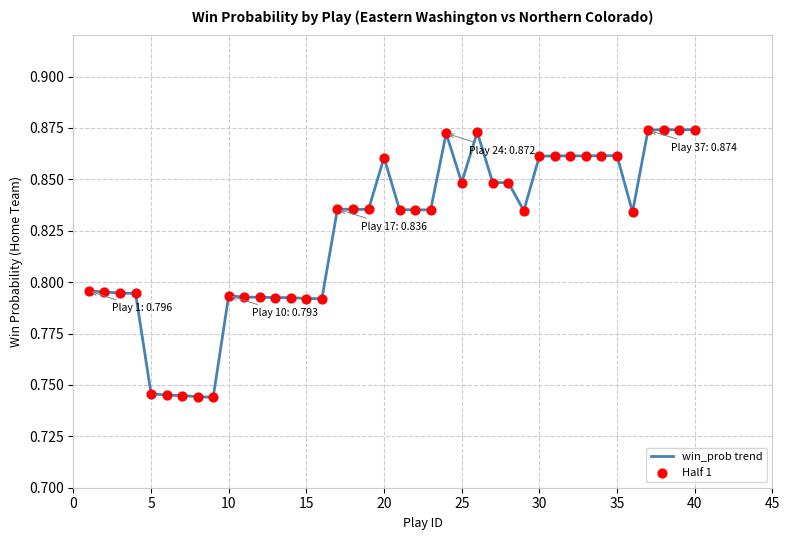

Does the chart have visible grid lines?

Yes